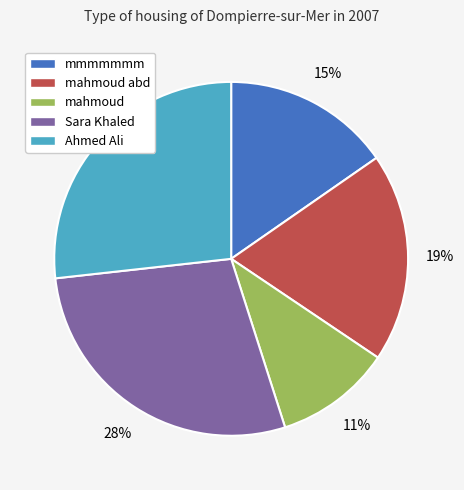

Which category has the biggest portion of the pie?

Sara Khaled